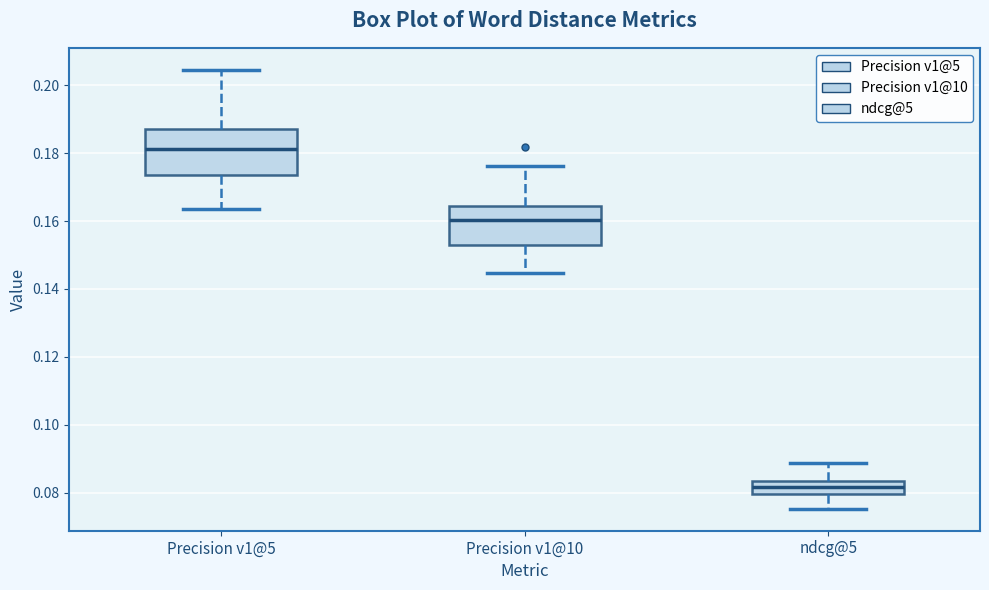

Which box's median line is the highest?

Precision v1@5